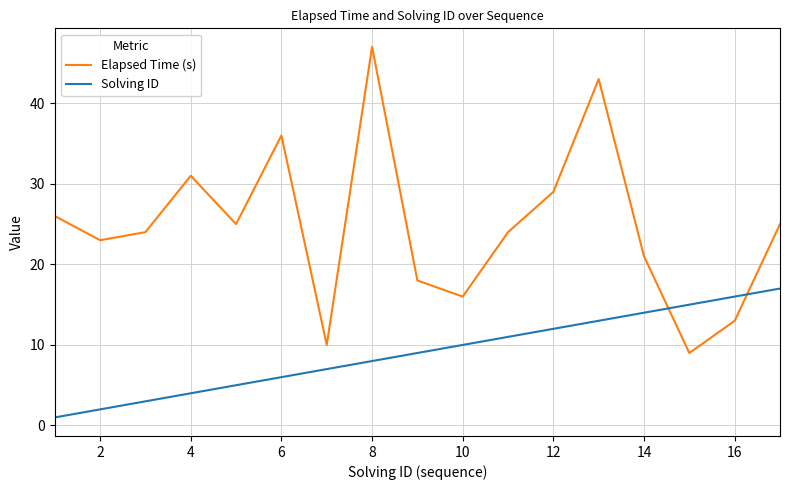

Which series has the largest total across all categories?

Elapsed Time (s)